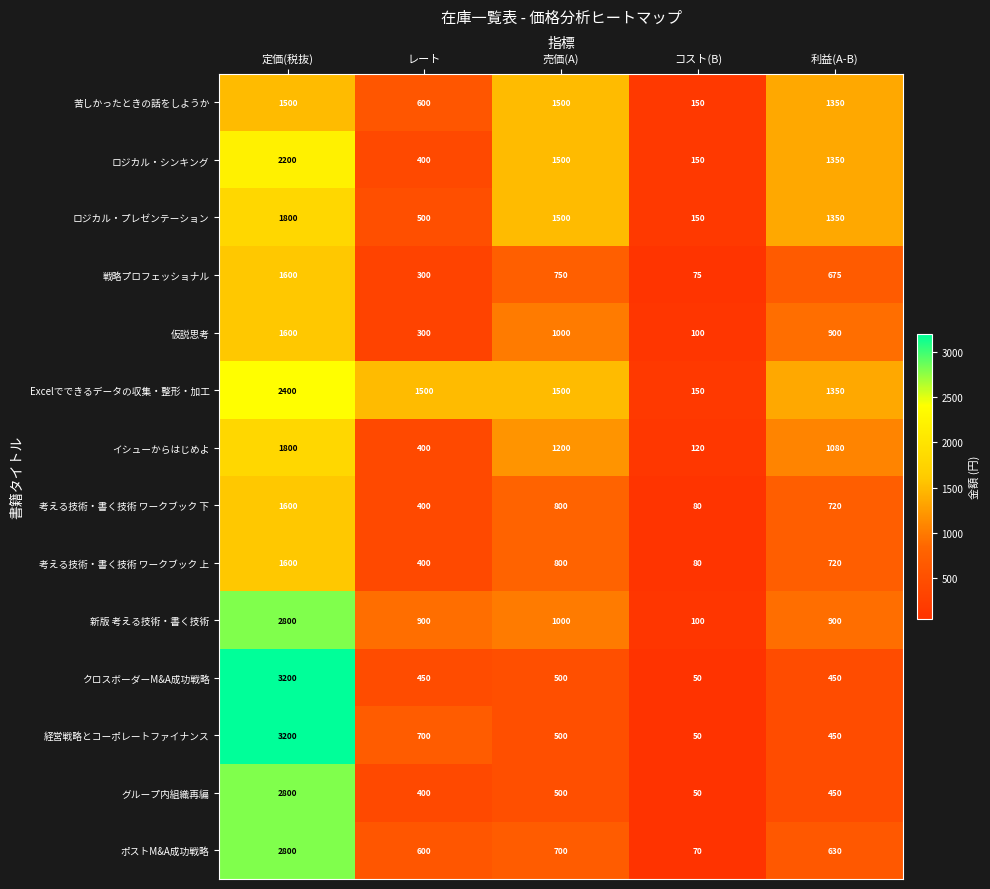

Between レート and 利益(A-B), which series saw the biggest shift?

ロジカル・シンキング